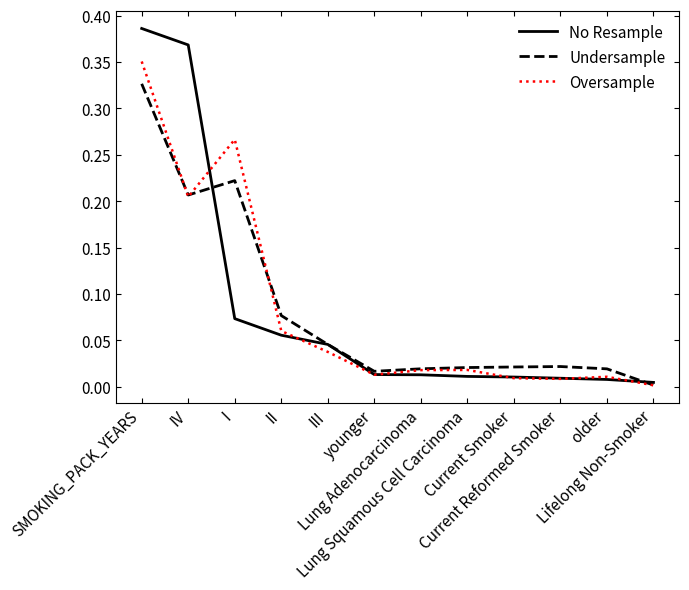

Does the chart display data point markers on the line(s)?

No